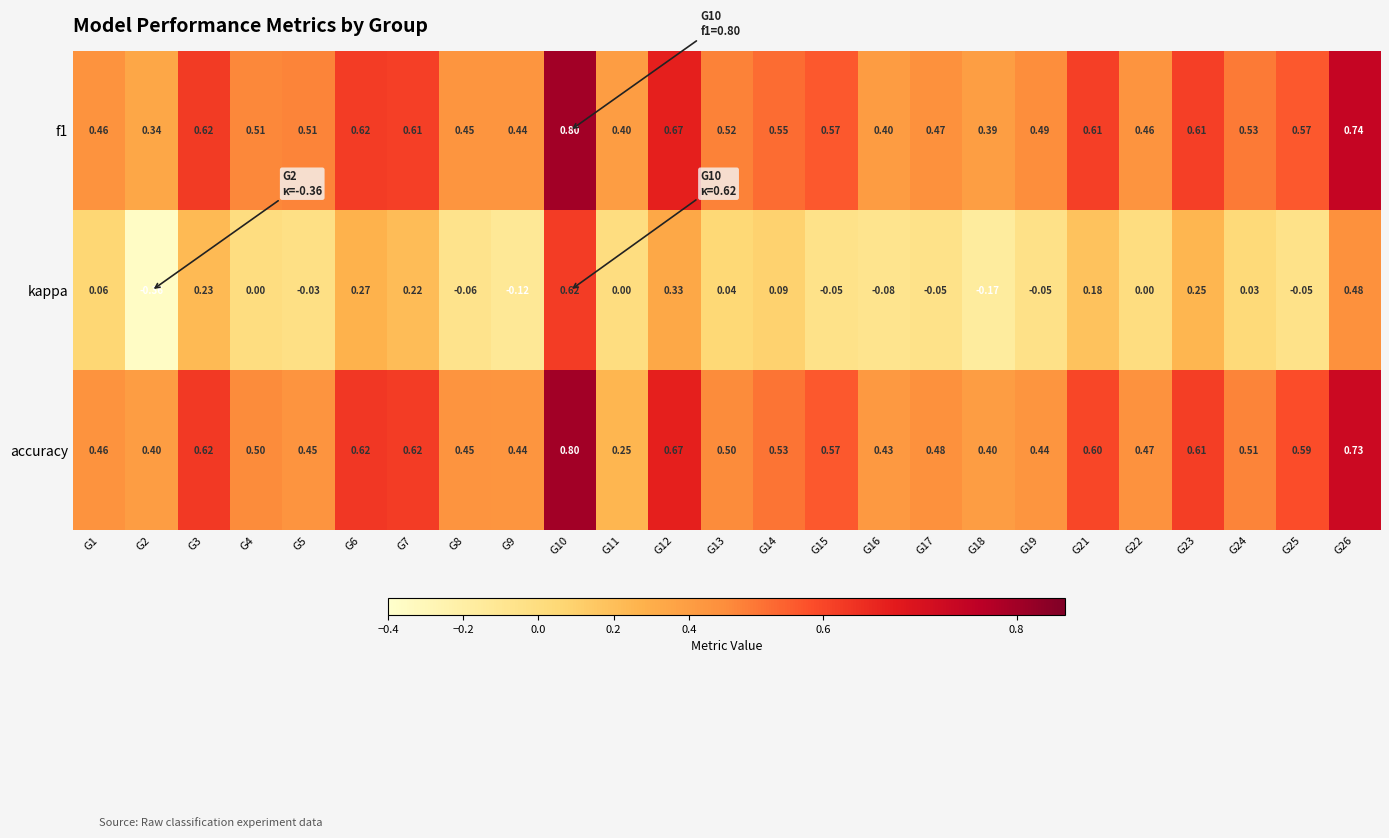

Is the value of f1 at G26 greater than the value of kappa at G11?

Yes